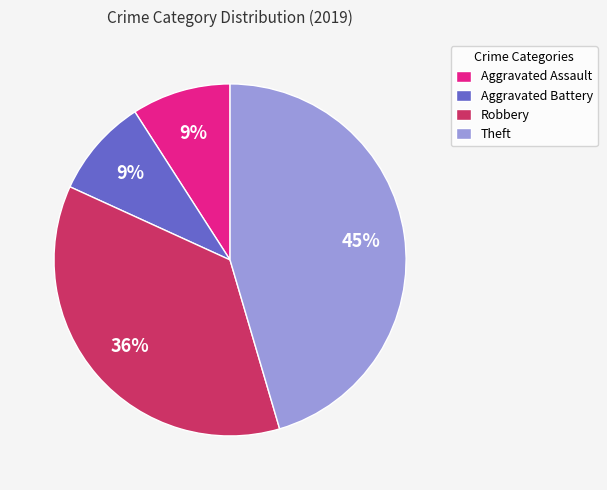

How many slices are in this pie chart?

4